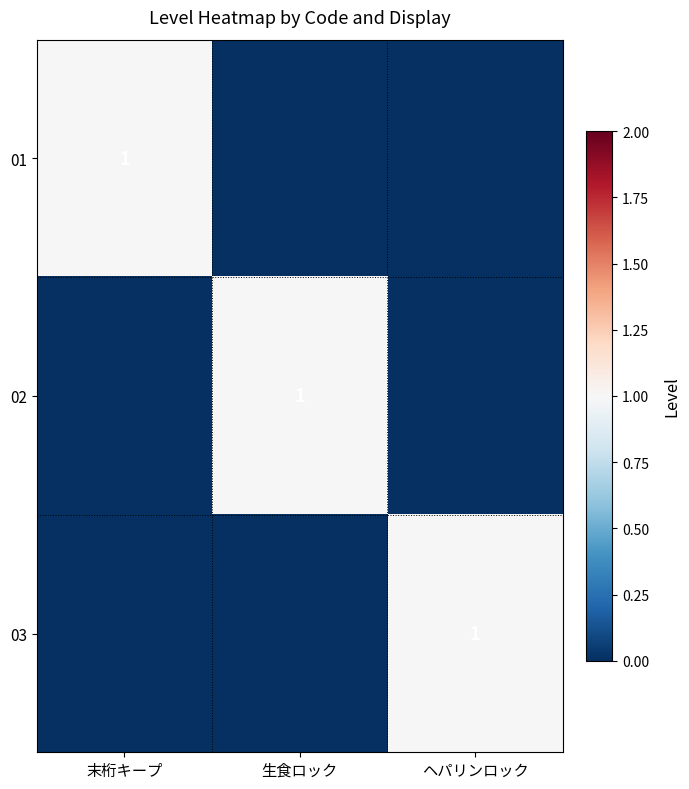

The value of 02 at 生食ロック is 0. True or false?

False